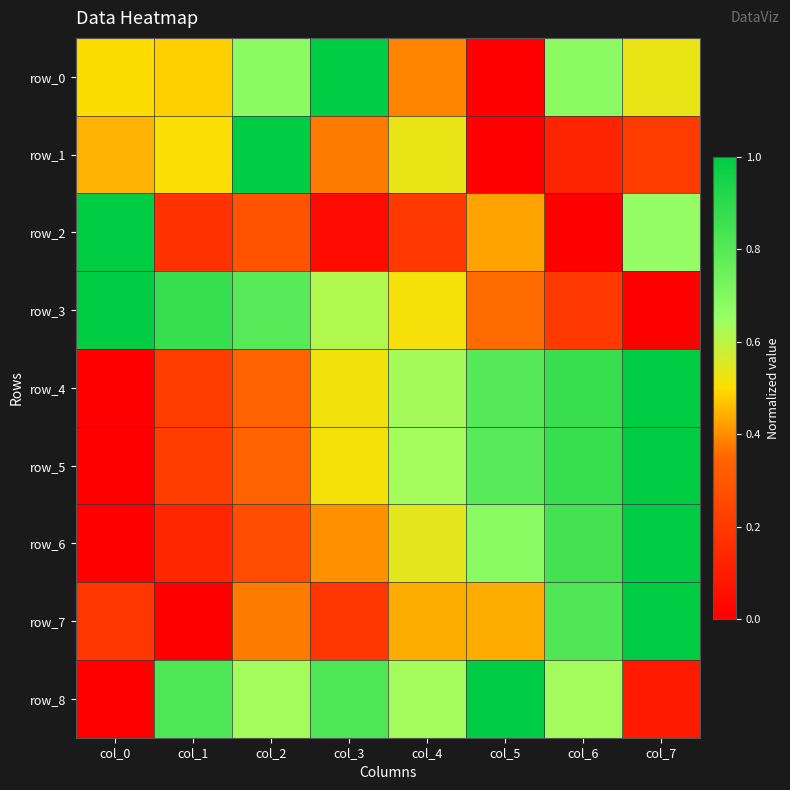

What is the difference between the second highest and second lowest values in the row_1 series?

0.4